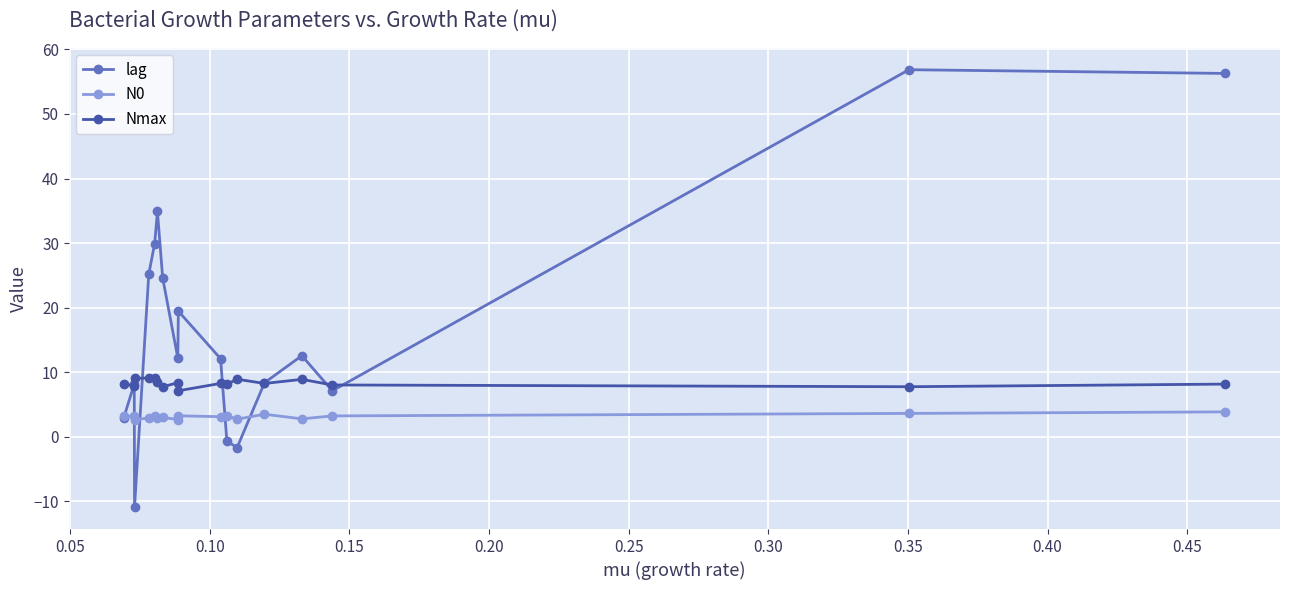

At how many categories does at least one series exceed 48?

2